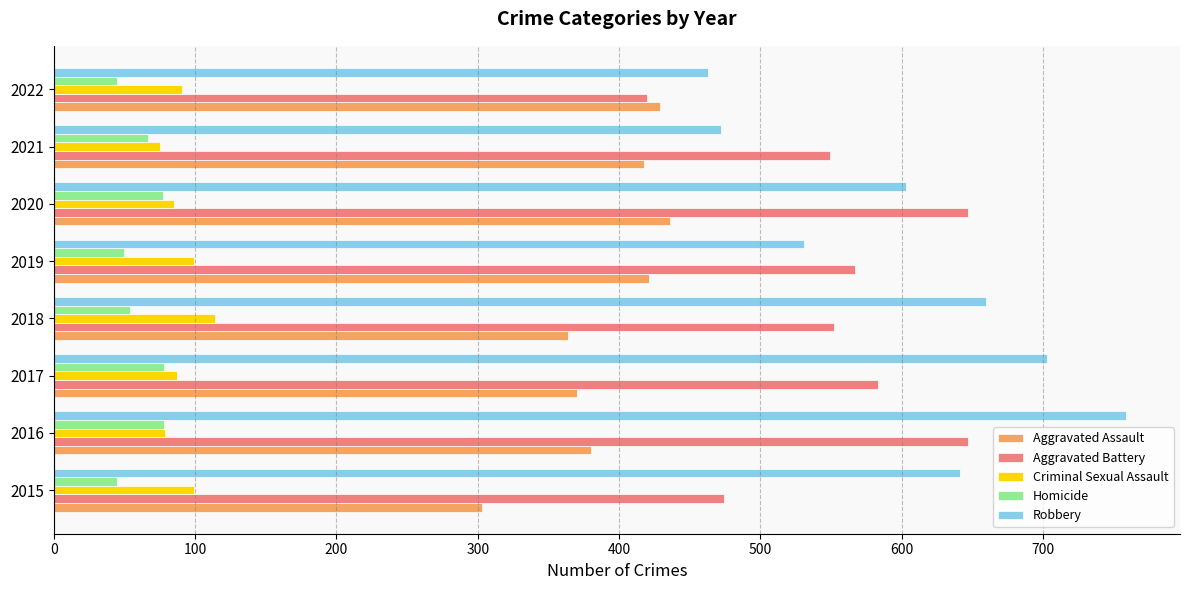

What is the sum of the Aggravated Battery values at 2019 and 2022?

987